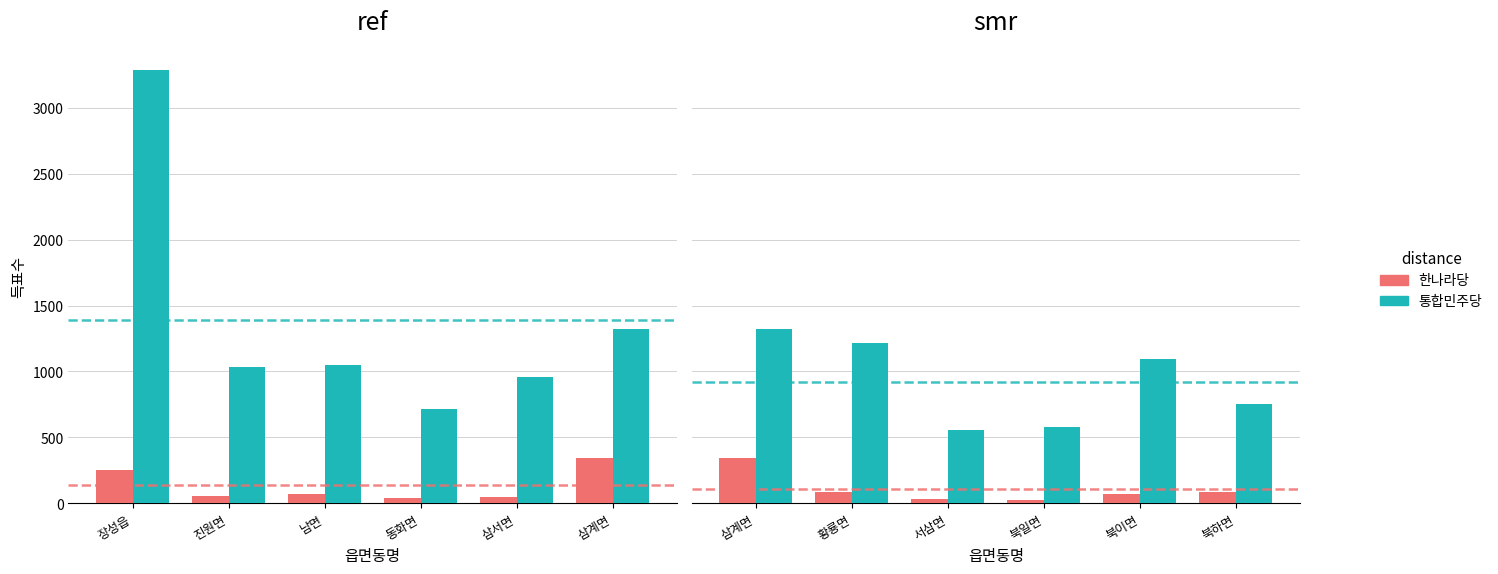

Where is 통합민주당 nearest to the value 938?

북이면